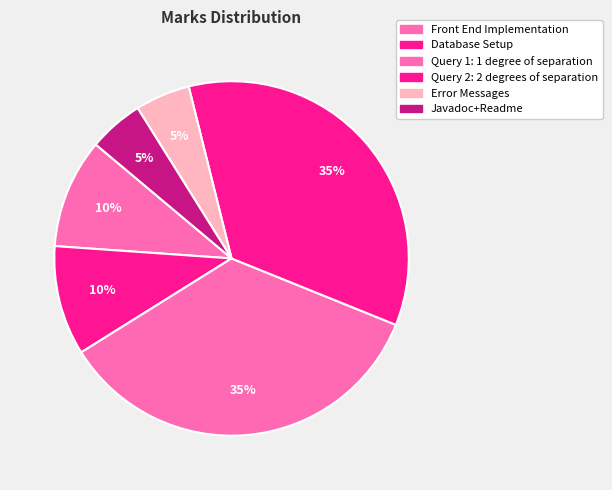

To the nearest percent, what is the average slice percentage?

17%